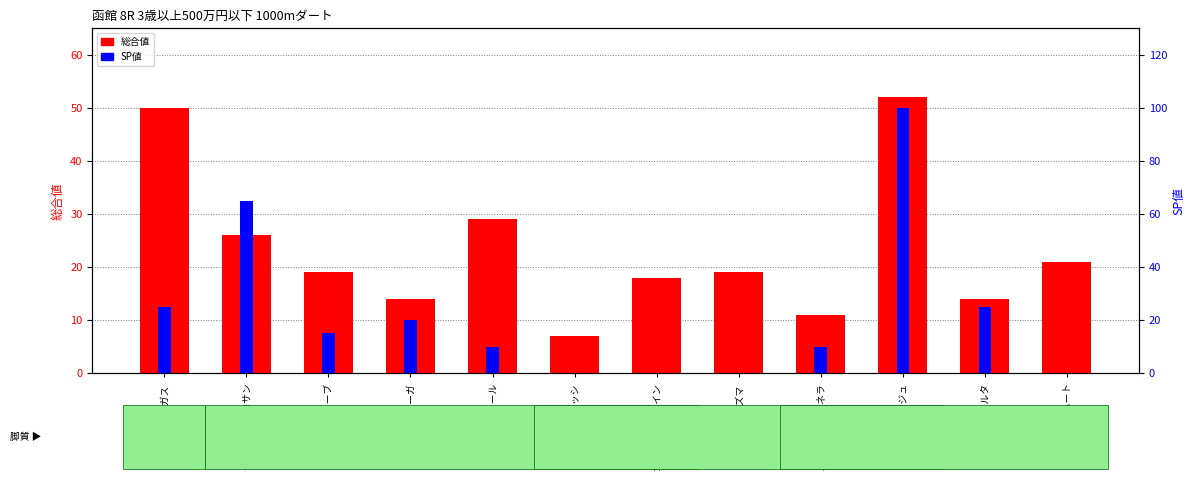

What is the label of the 12th bar from the right?

リガス